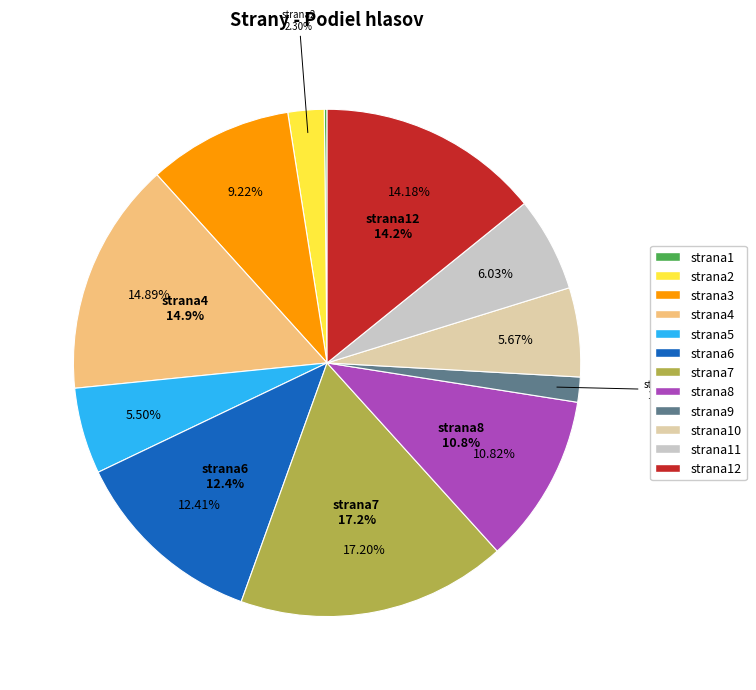

True or false: strana7 accounts for 17% of the total.

True